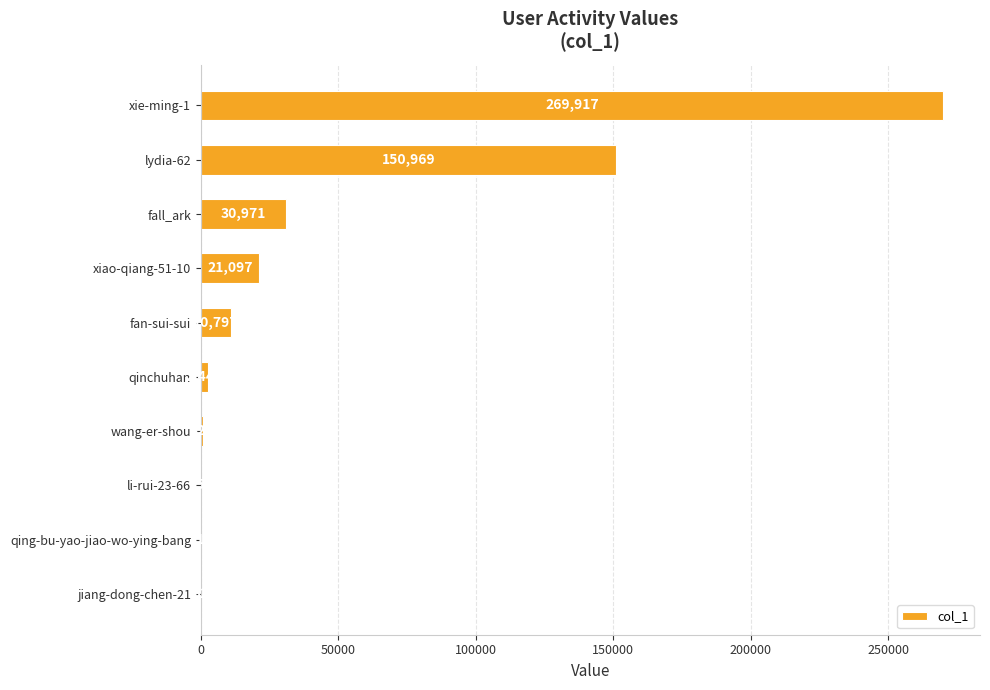

What is the sum of the values at fan-sui-sui and jiang-dong-chen-21?

10829